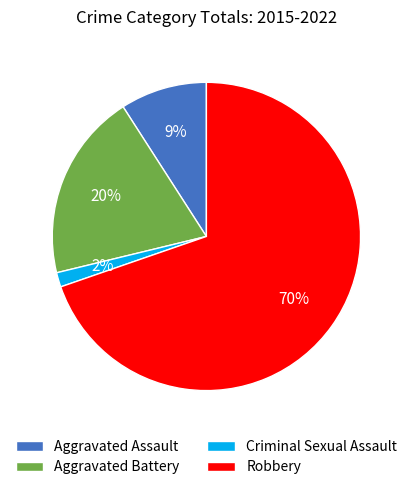

How many slices are in this pie chart?

4